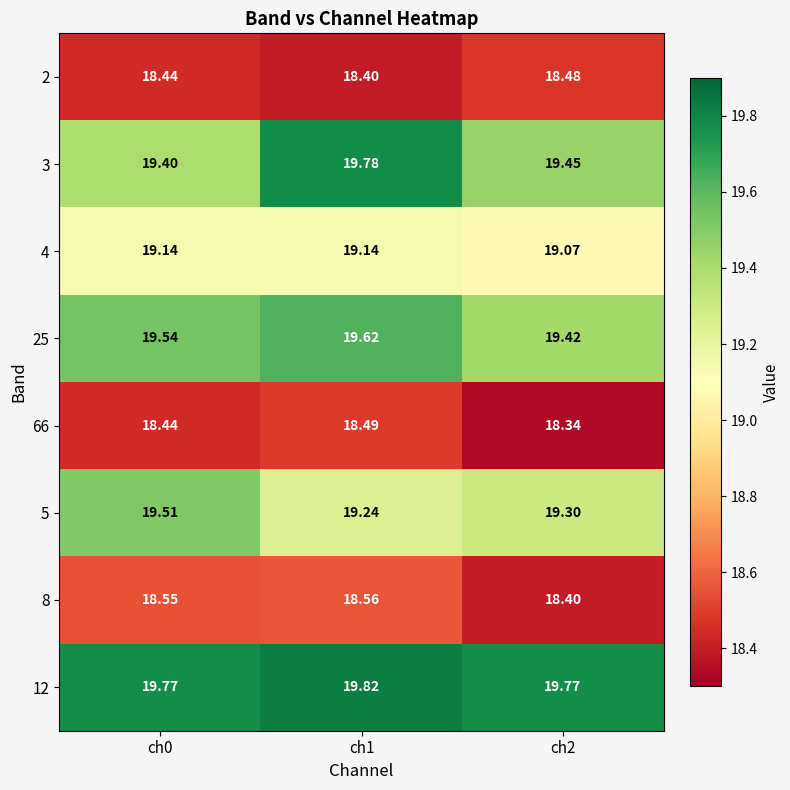

Is the value of 25 at ch1 greater than the value of 8 at ch1?

Yes